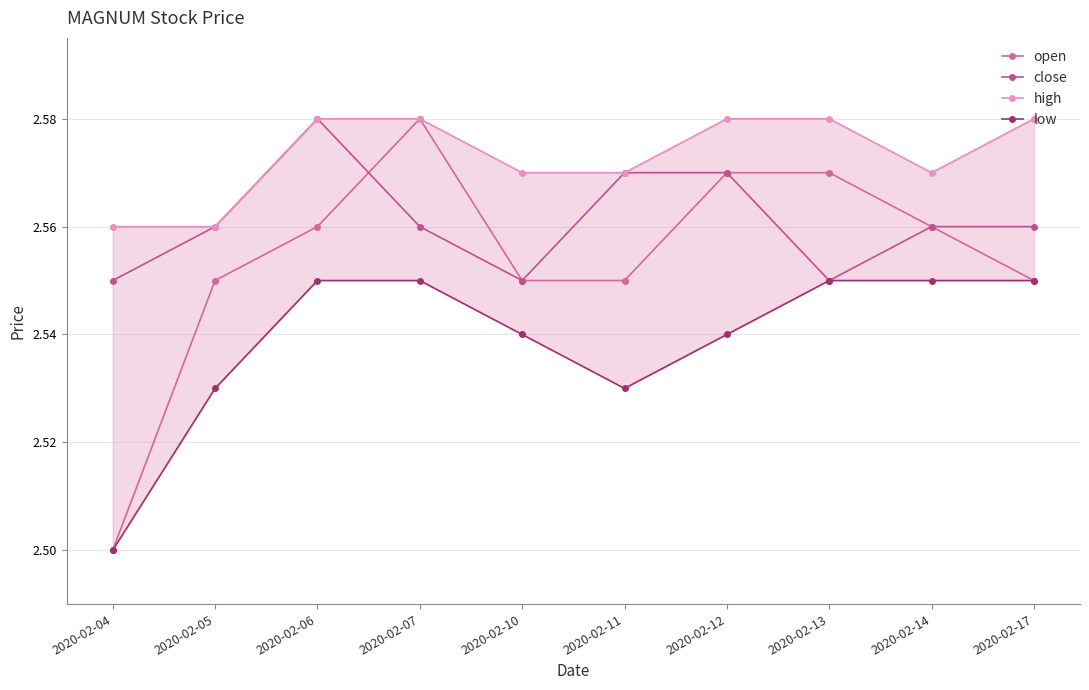

Does the chart have visible grid lines?

Yes